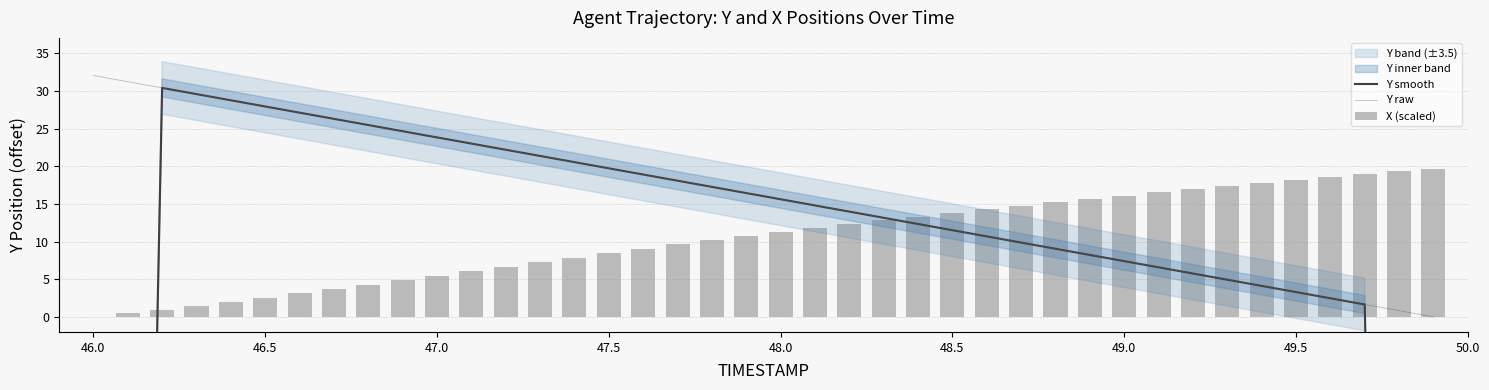

True or false: Y raw has a value of 17.9 at 46.0.

False